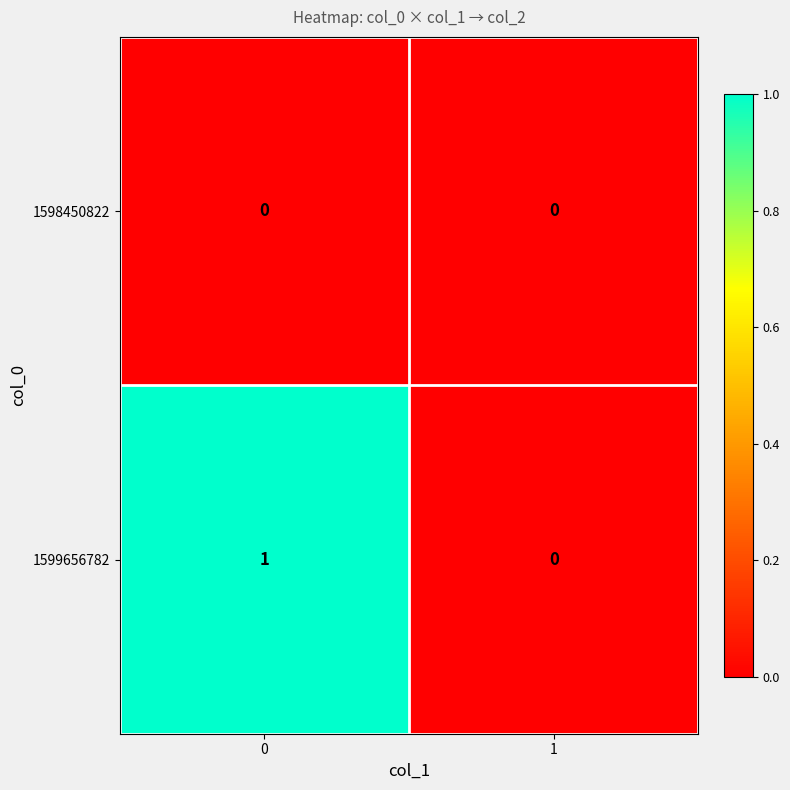

Reading left to right, transcribe all the data shown in this chart.

1598450822: 0	0
1599656782: 1	0